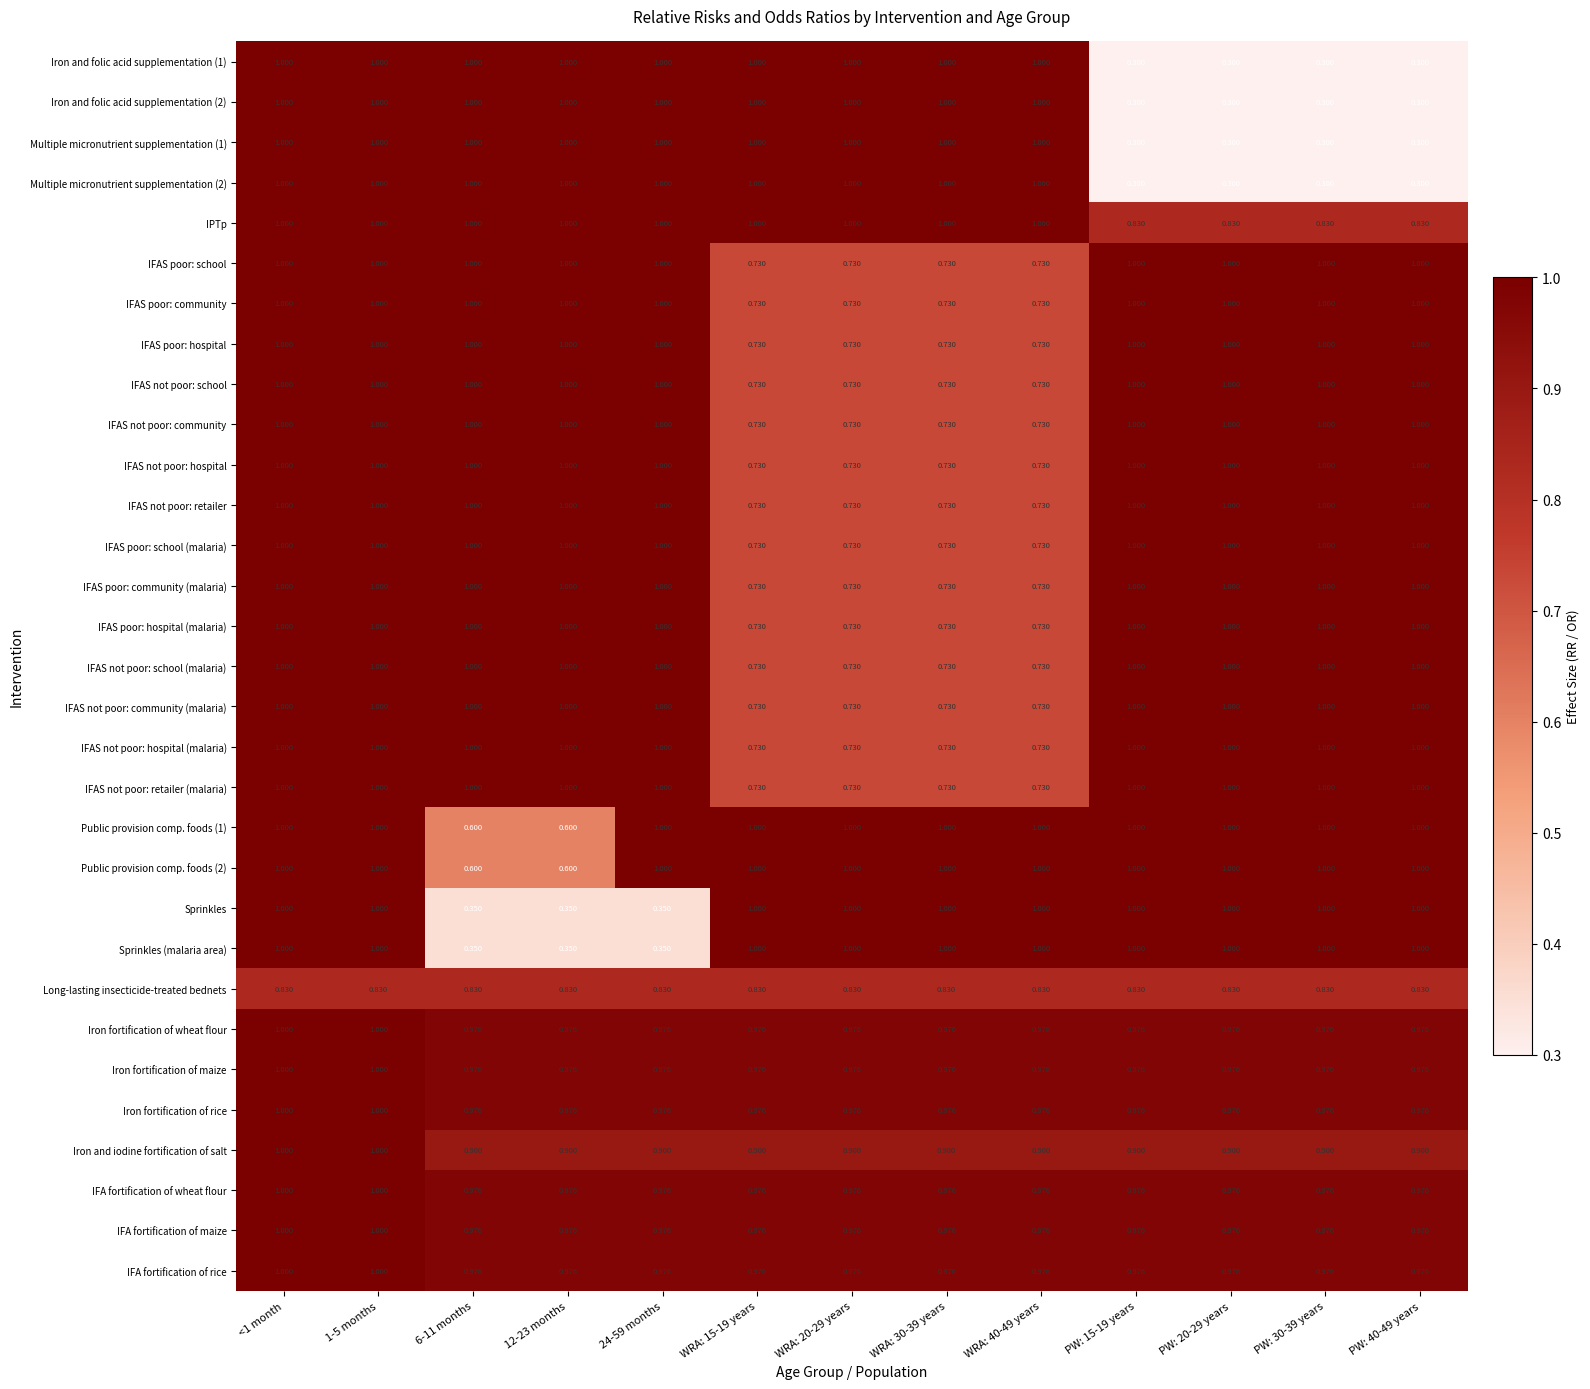

Is the value of Sprinkles at WRA: 20-29 years greater than the value of IFAS not poor: school (malaria) at WRA: 40-49 years?

Yes